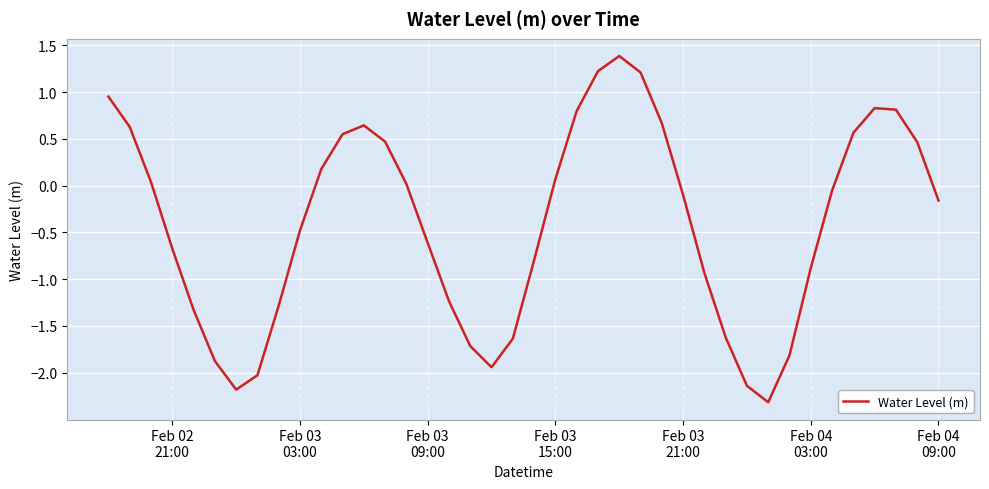

How many categories are shown in the chart?

40